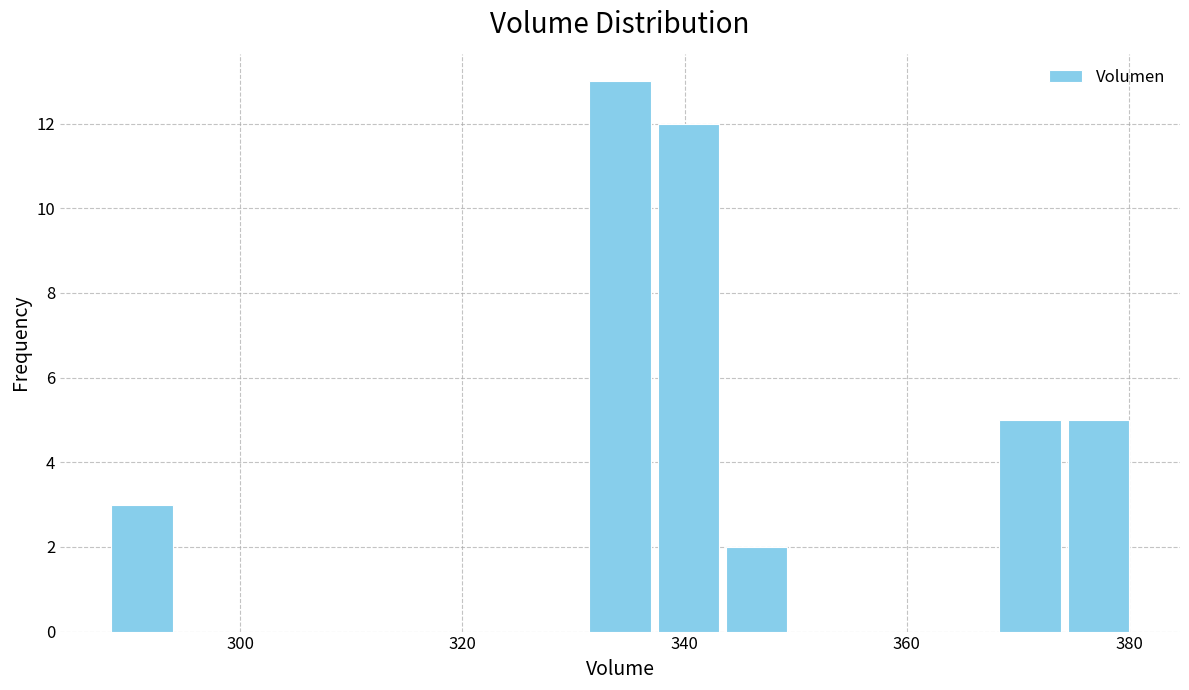

Around what value on the x-axis is the tallest bar? Give the approximate position of its centre, as read against the axis.

334